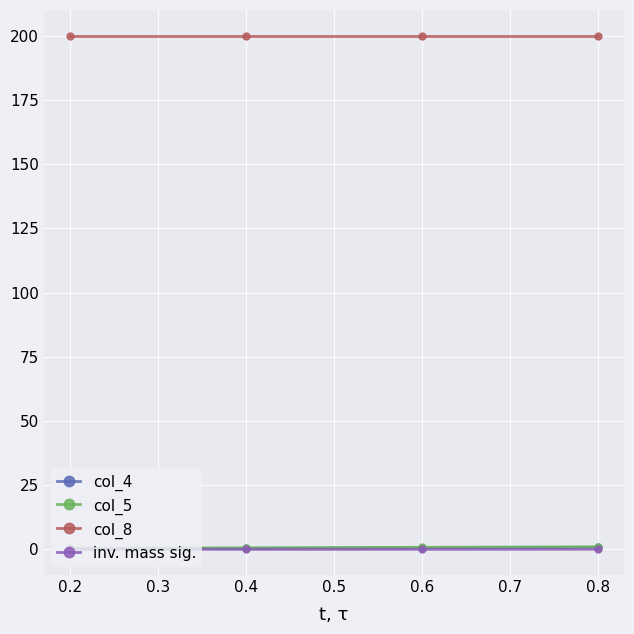

True or false: col_8 and col_5 cross at least once.

False